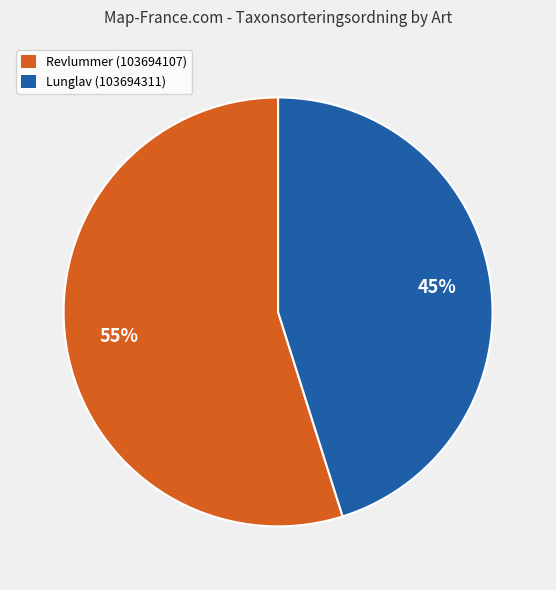

Combined, do Lunglav (103694311) and Revlummer (103694107) account for over 50%?

Yes